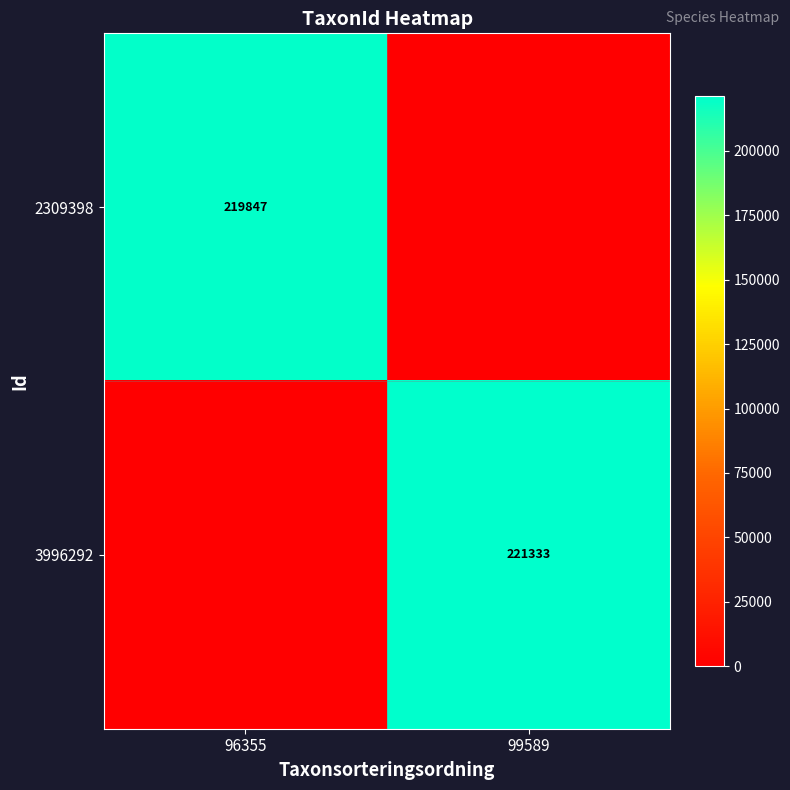

Is the value of 2309398 at 96355 greater than the value of 3996292 at 99589?

No